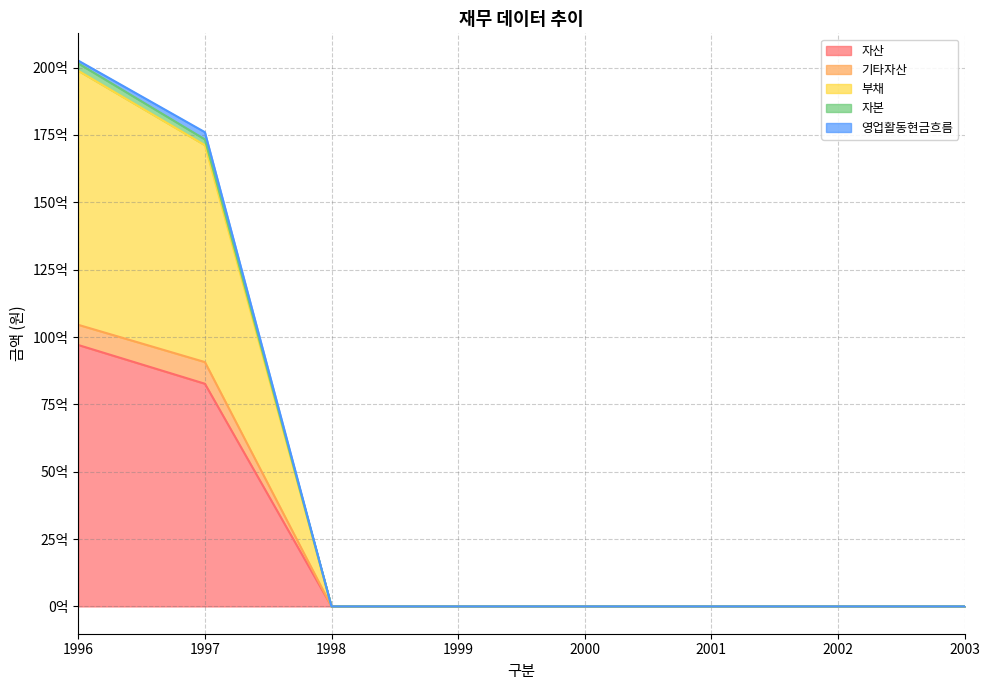

True or false: 기타자산 and 부채 cross at least once.

False